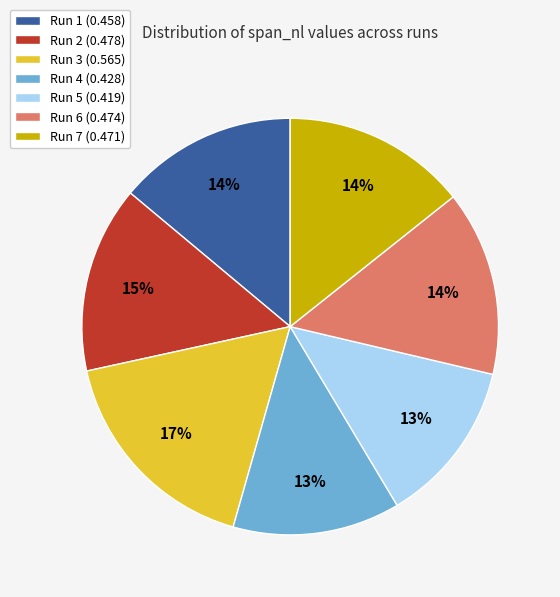

Which slice is the largest?

Run 3 (0.565)